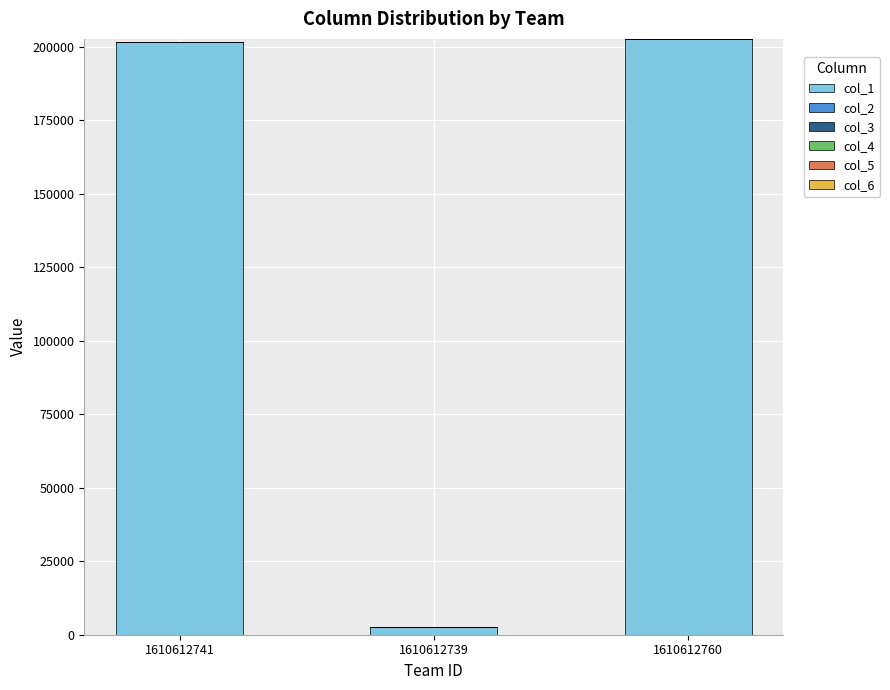

The col_1 series shows 201577.0 at 1610612741. True or false?

True